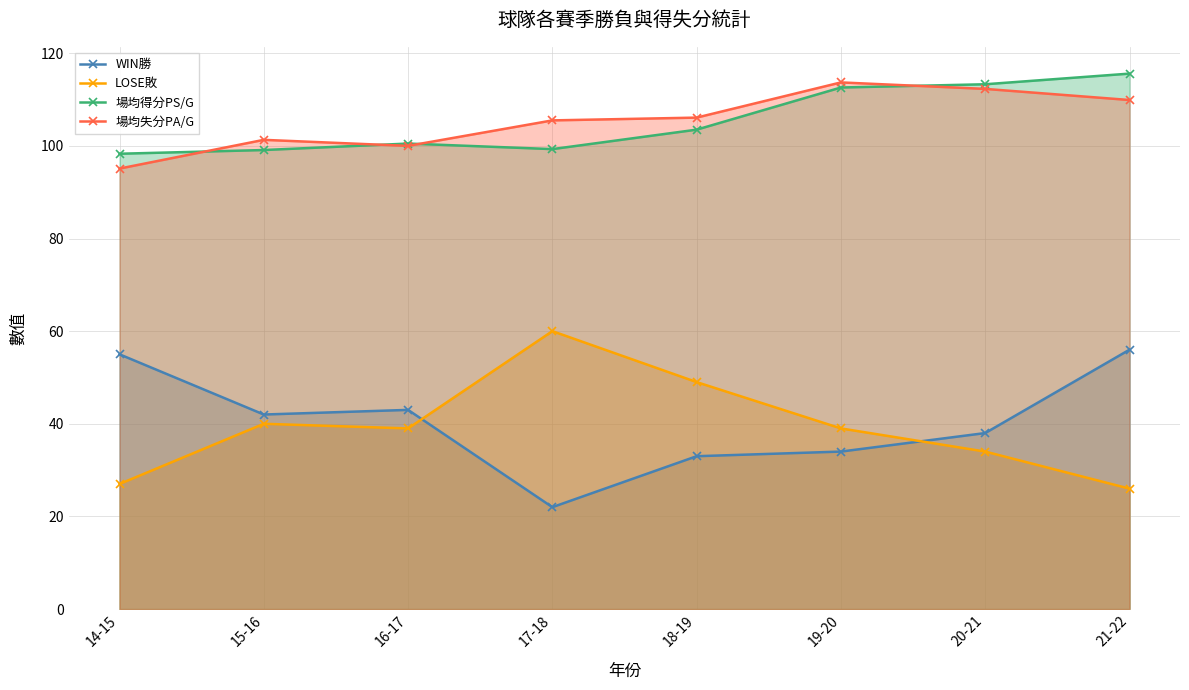

Reading left to right, transcribe all the data shown in this chart.

WIN勝: 55.0	42.0	43.0	22.0	33.0	34.0	38.0	56.0
LOSE敗: 27.0	40.0	39.0	60.0	49.0	39.0	34.0	26.0
場均得分PS/G: 98.3	99.1	100.5	99.3	103.5	112.6	113.3	115.6
場均失分PA/G: 95.1	101.3	100.0	105.5	106.1	113.7	112.3	109.9